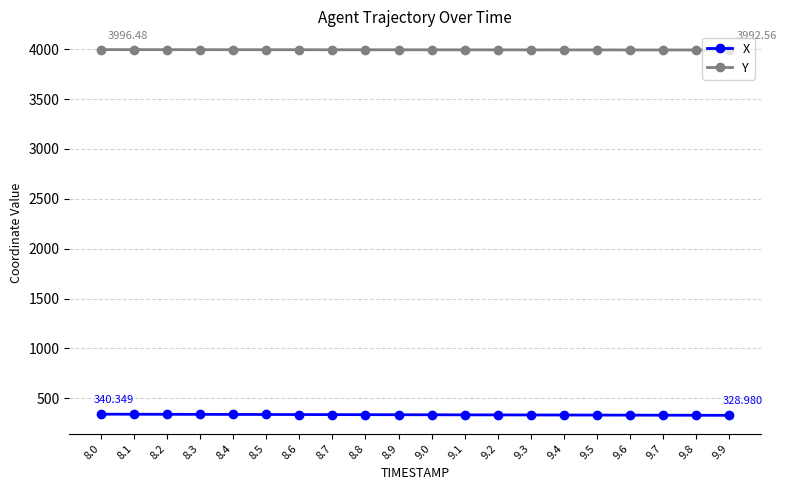

Which series has the largest total across all categories?

Y